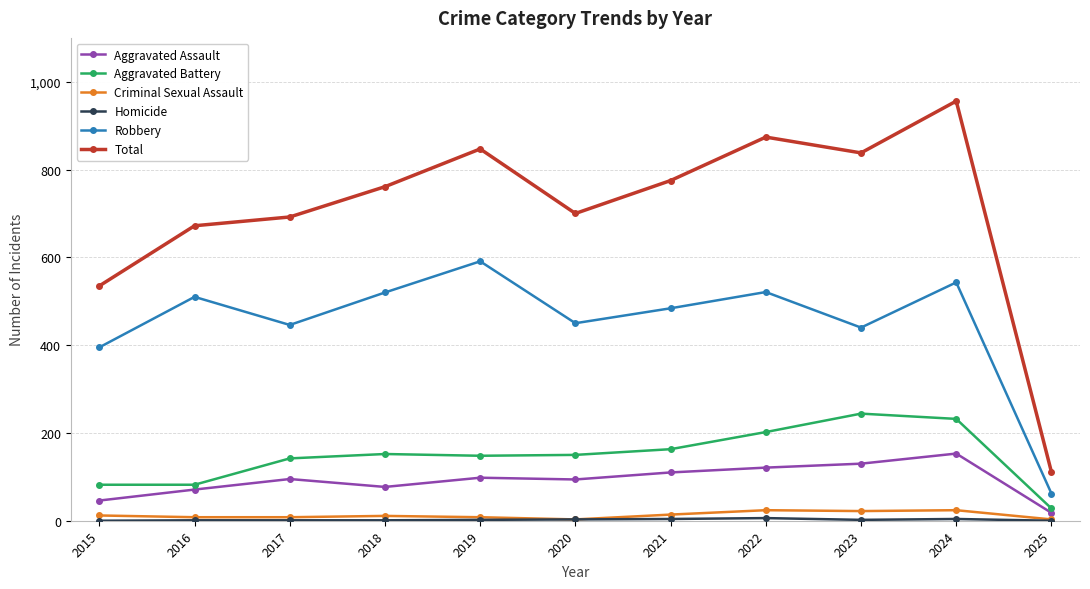

Where is the first local minimum for Robbery?

2017